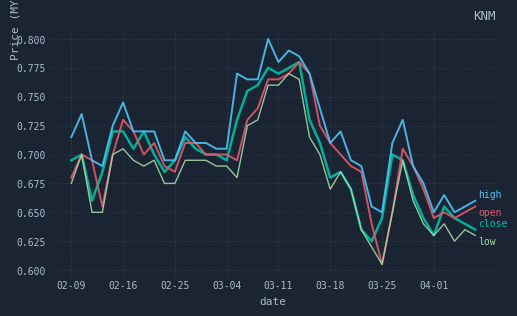

Is this an area chart (filled region under the line)?

No